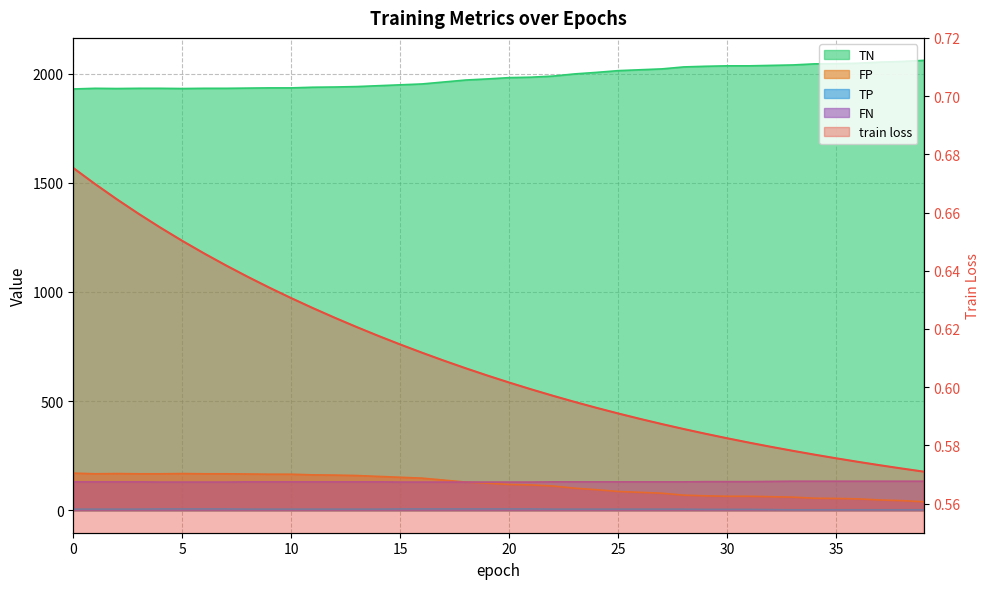

True or false: FN and FP cross at least once.

False